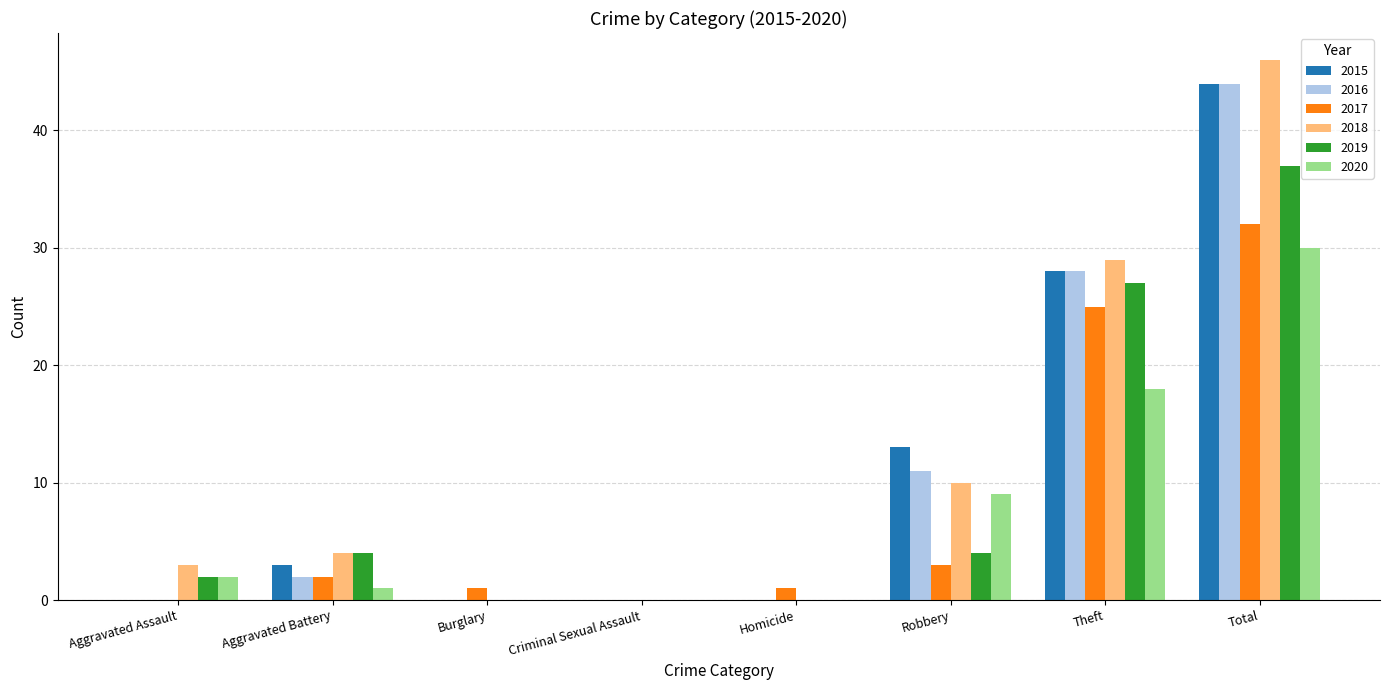

What is the approximate value of 2020 at Robbery?

9